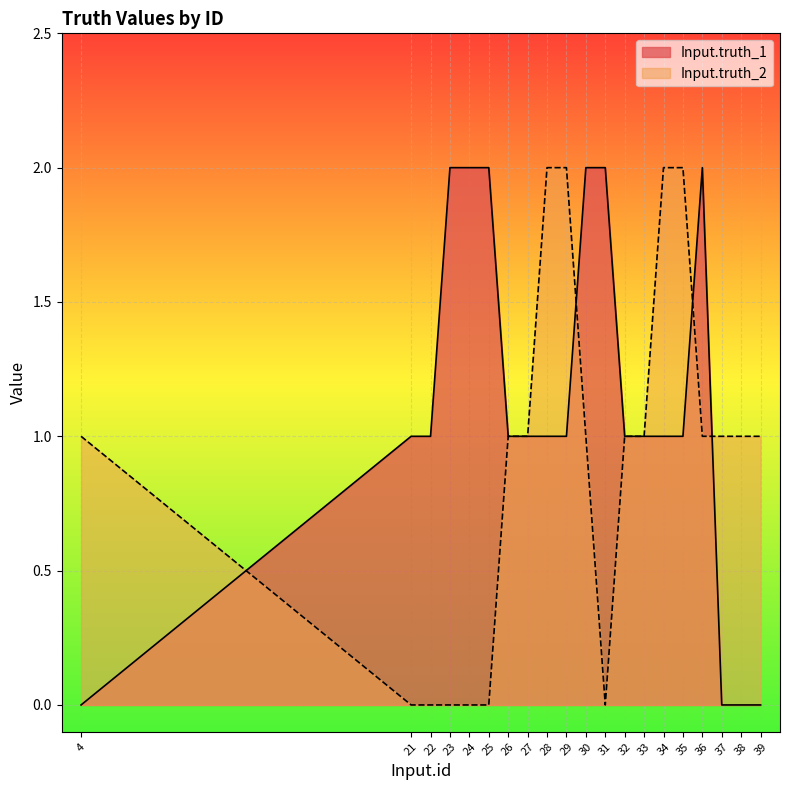

Is the value of Input.truth_1 at 29 greater than the value of Input.truth_2 at 26?

No